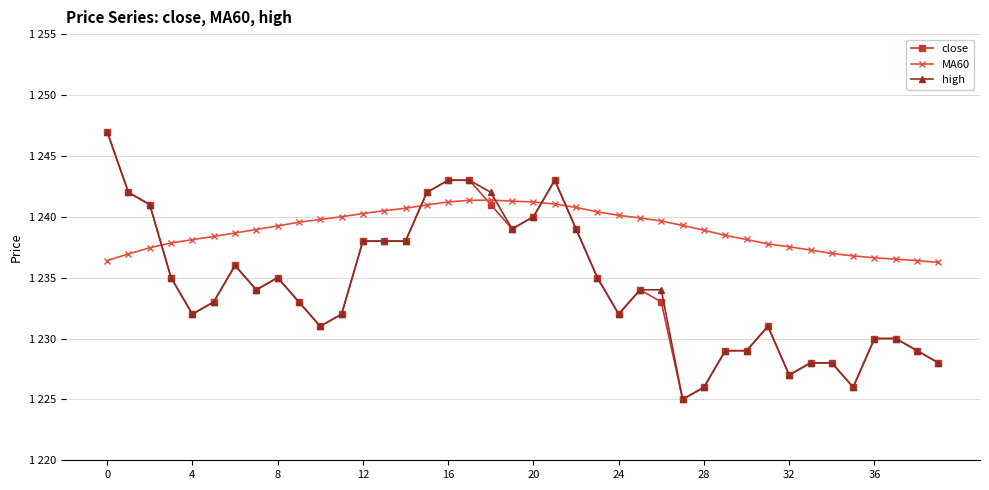

Is this an area chart (filled region under the line)?

No